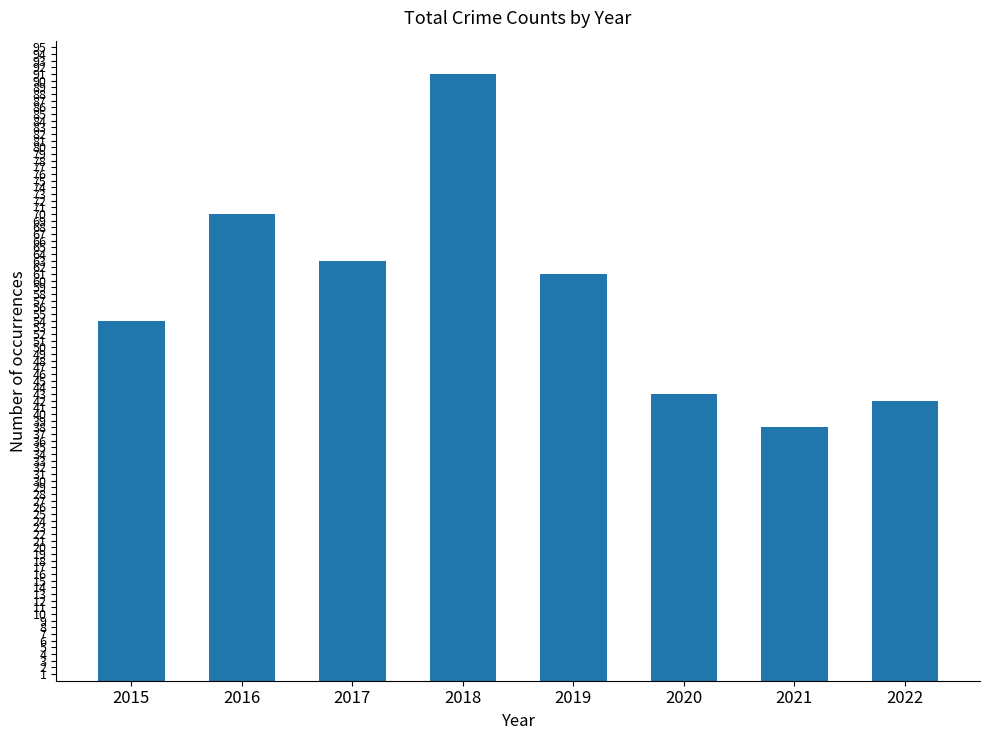

At which category does the chart reach its peak across all series?

2018